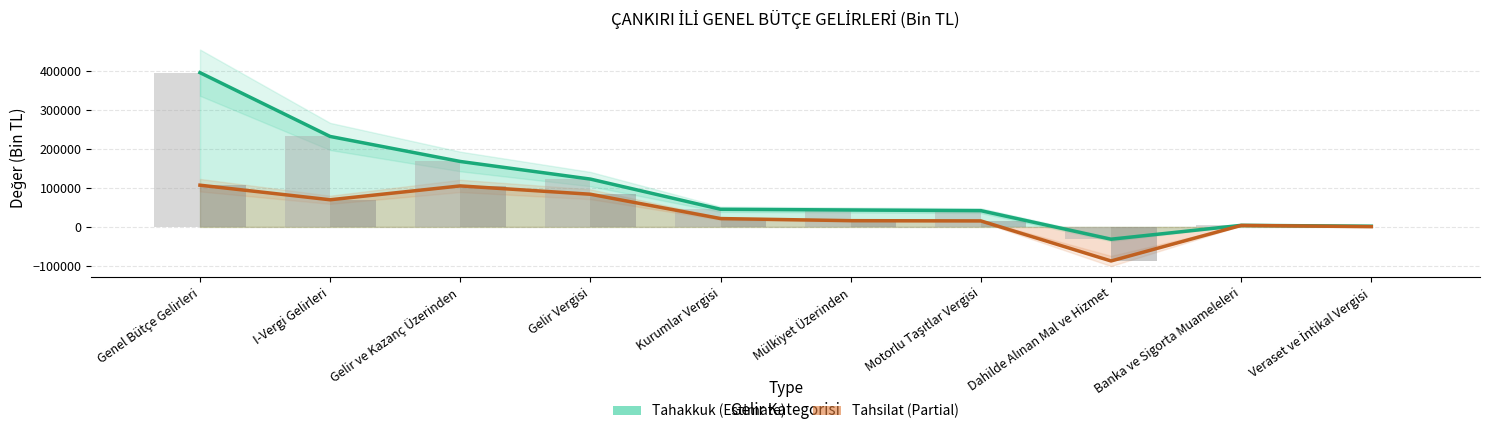

Which series changed the most between Motorlu Taşıtlar Vergisi and Dahilde Alınan Mal ve Hizmet?

Tahsilat